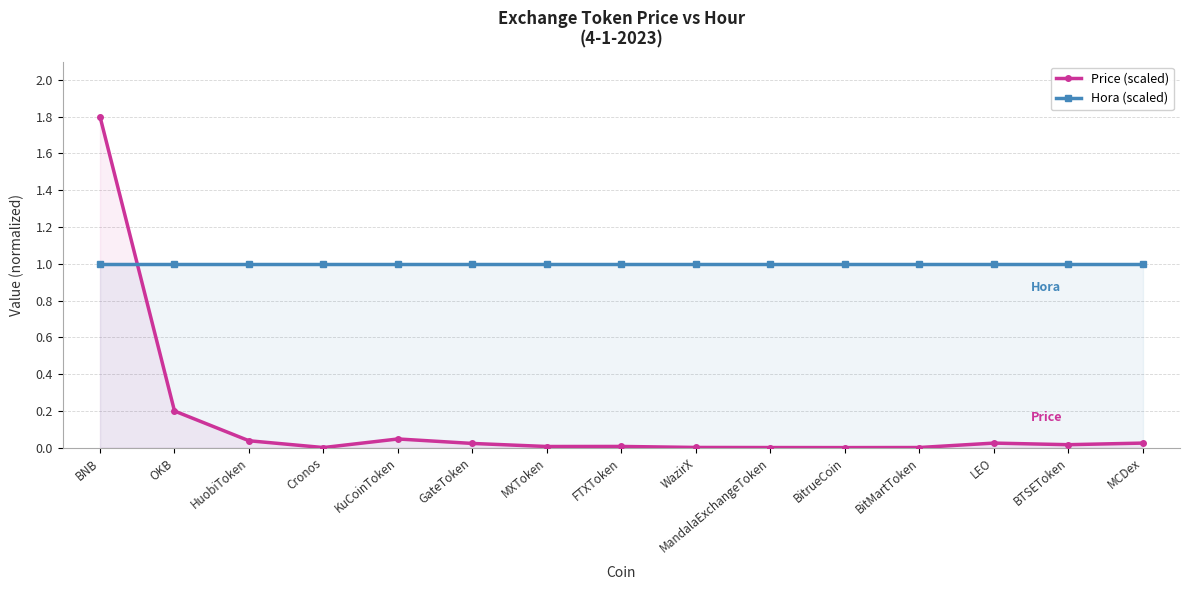

What is the label of the 10th point from the left?

MandalaExchangeToken